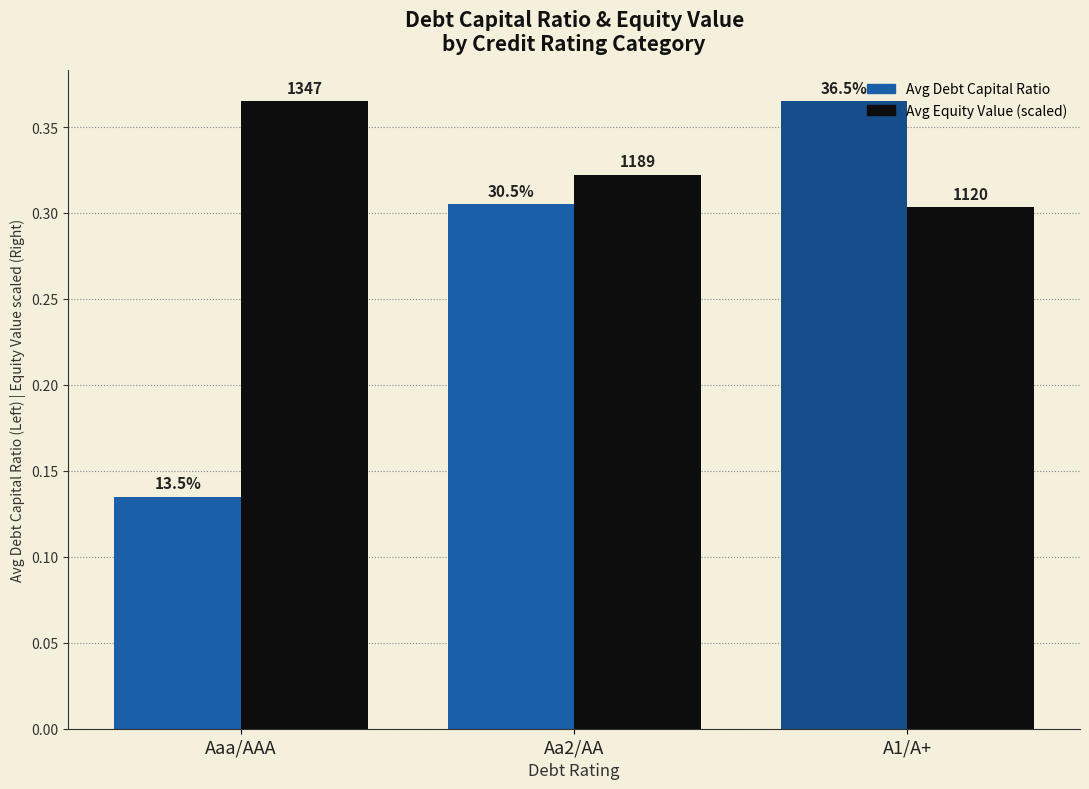

What is the difference between the maximum and minimum values in the Avg Debt Capital Ratio series?

0.2